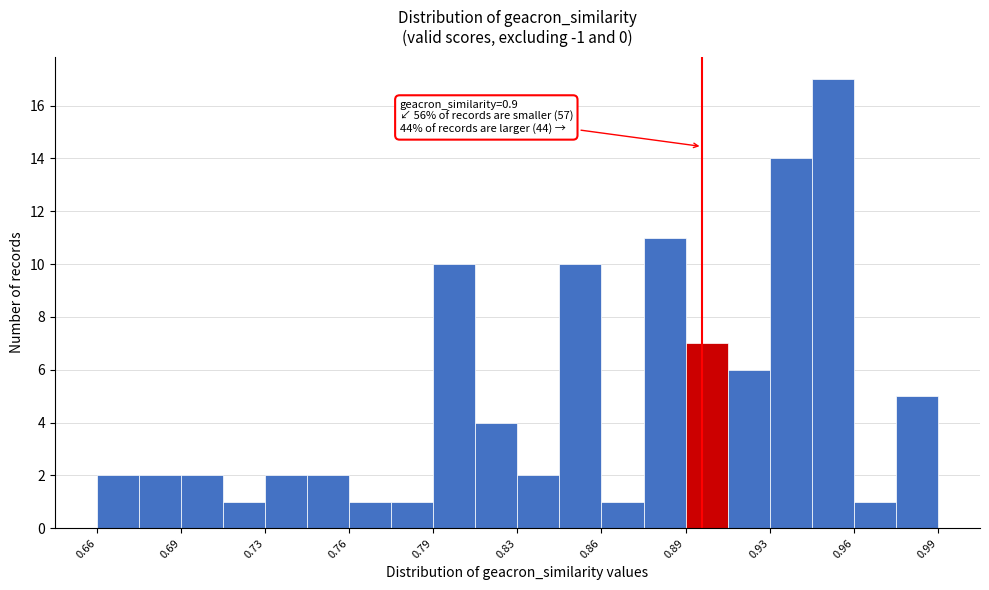

Around what value on the x-axis is the tallest bar? Give the approximate position of its centre, as read against the axis.

0.950